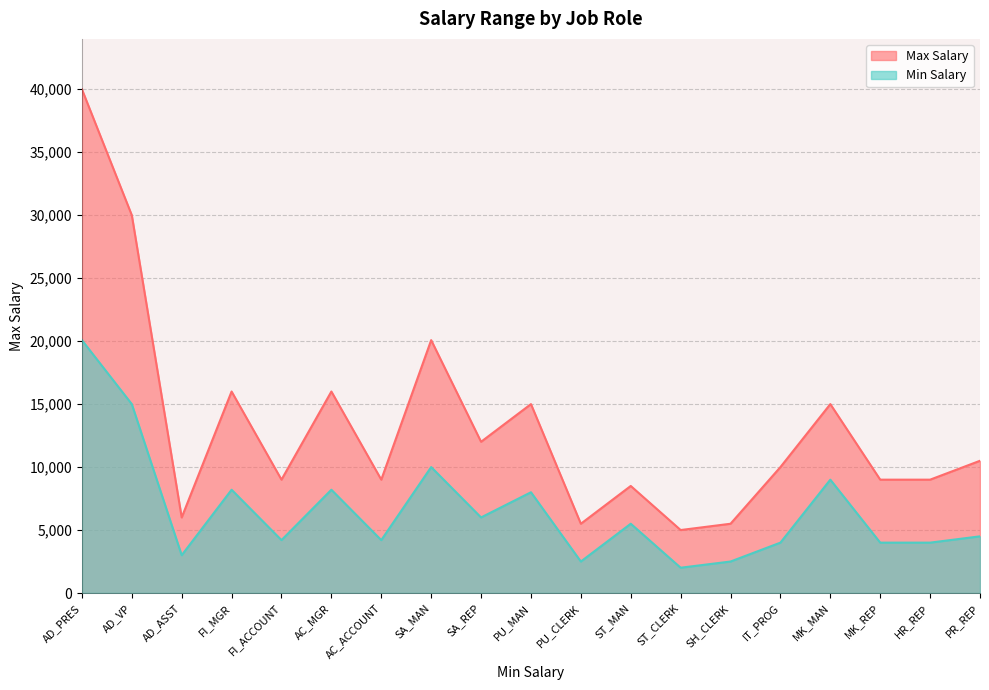

At how many categories does at least one series exceed 5404?

18